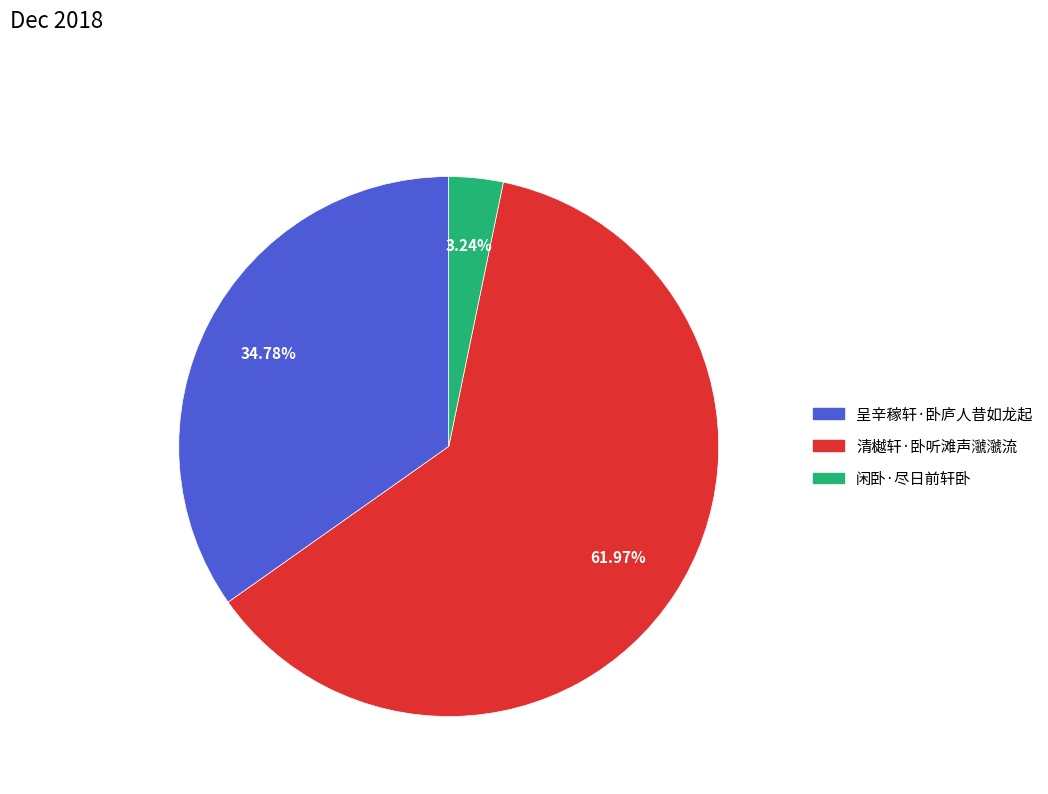

Which has a higher value, 清樾轩·卧听滩声㶁㶁流 or 闲卧·尽日前轩卧?

清樾轩·卧听滩声㶁㶁流